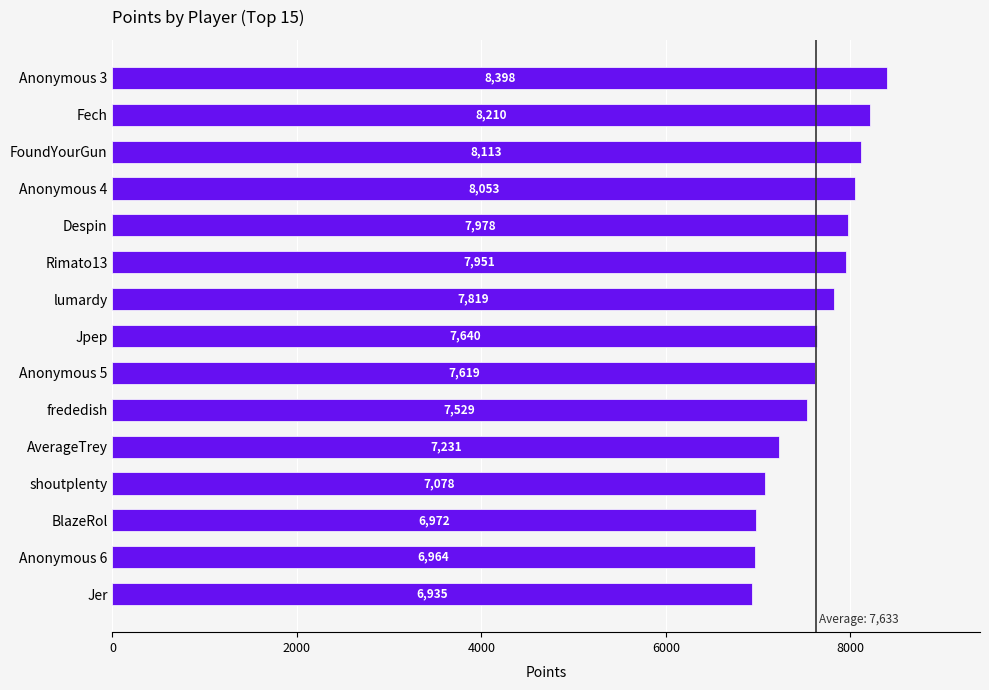

Count the number of categories in the chart.

15